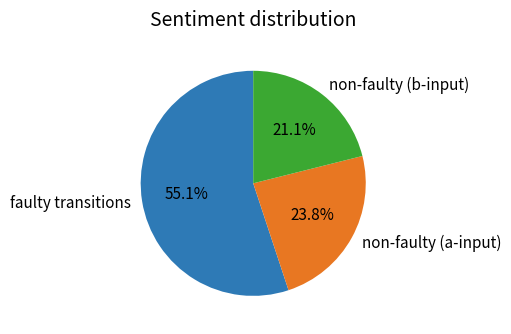

Is there a majority slice in this chart?

Yes